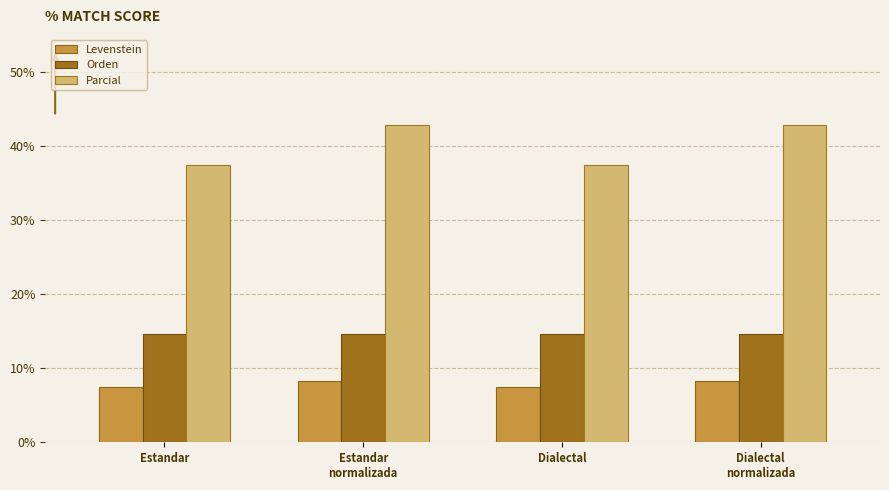

What is the smallest value displayed?

7.5